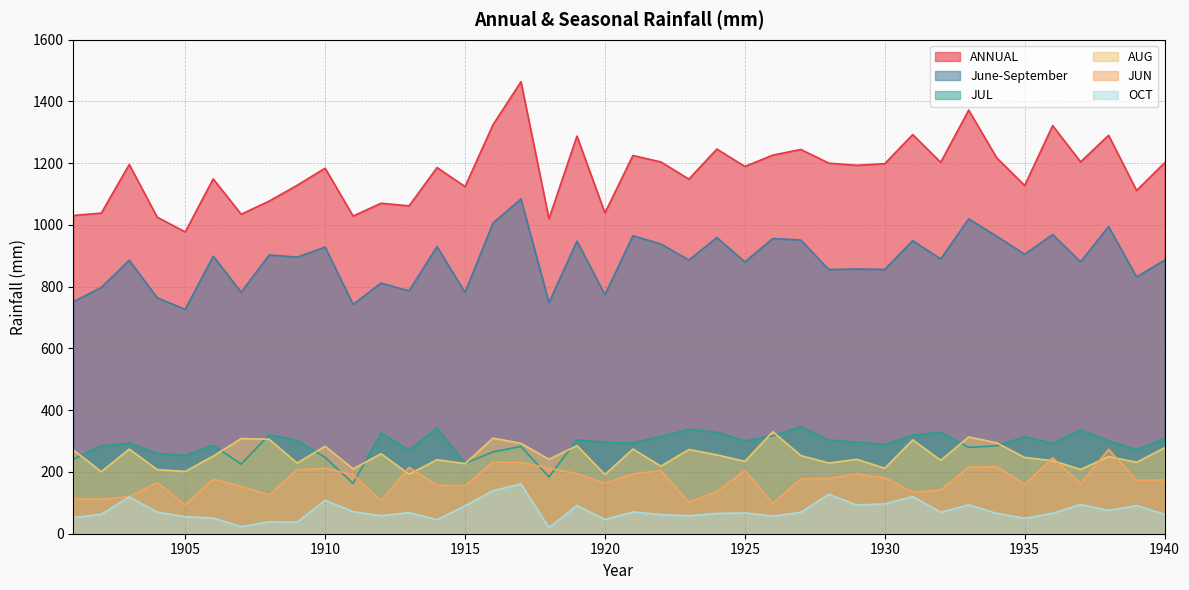

Is the value of ANNUAL at 1926 greater than the value of JUN at 1934?

Yes